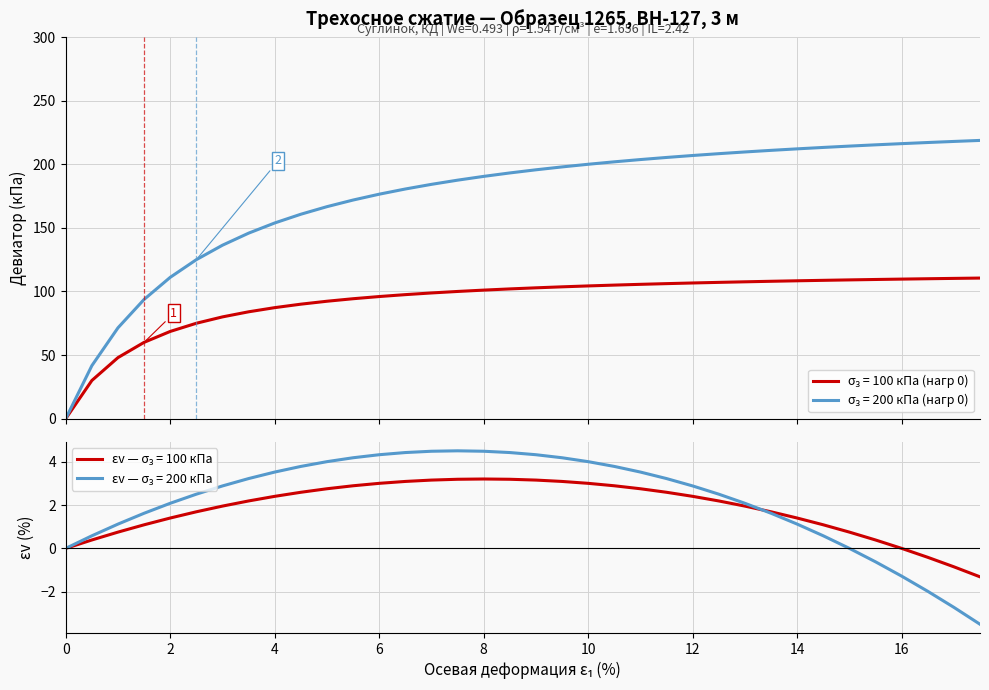

Which series has the widest spread of values?

Deviatoric stress (kPa)